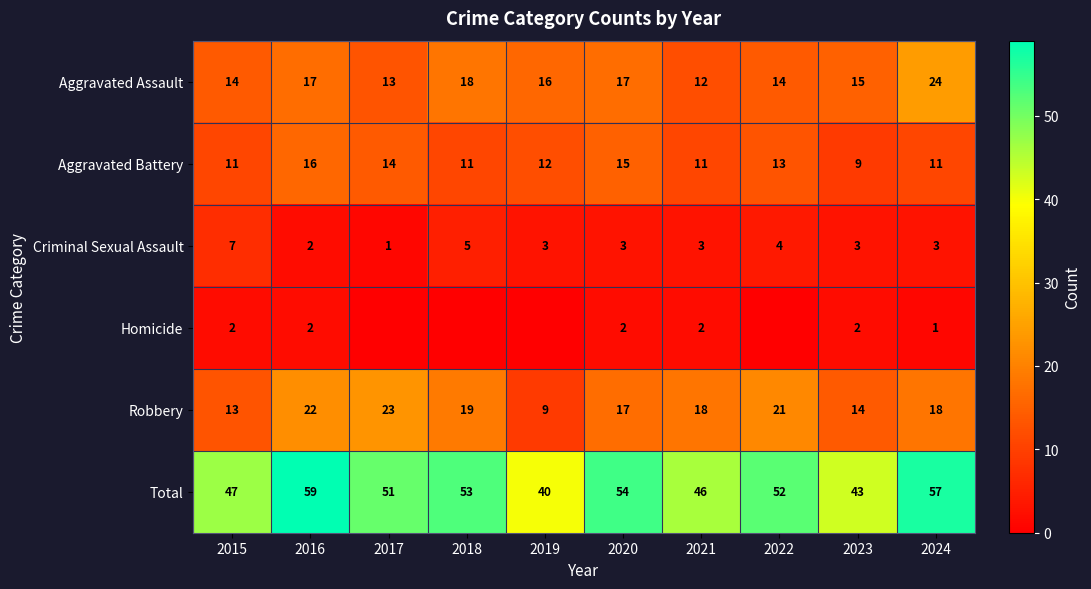

What is the maximum value shown in the chart?

59